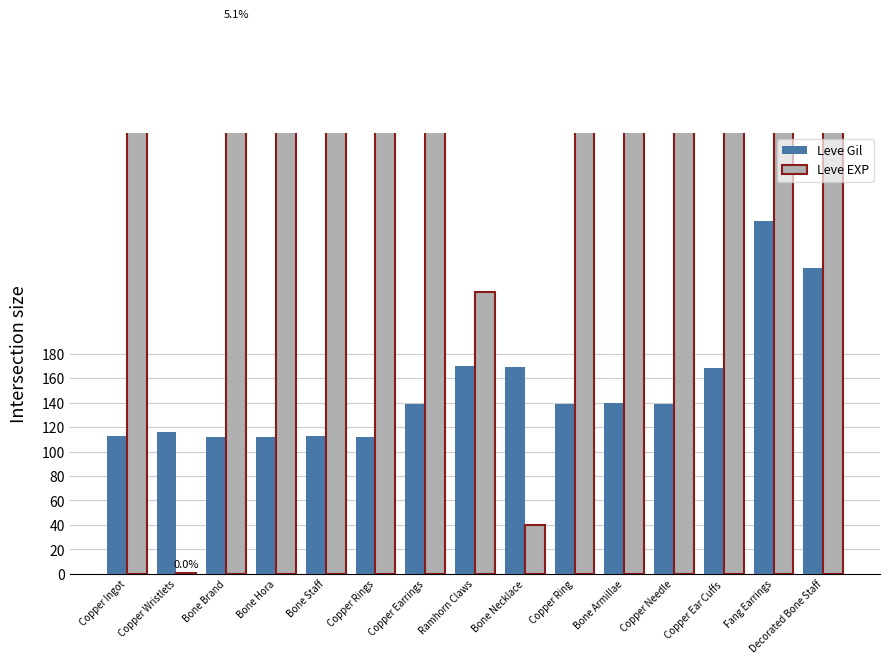

How many groups of bars are there?

15